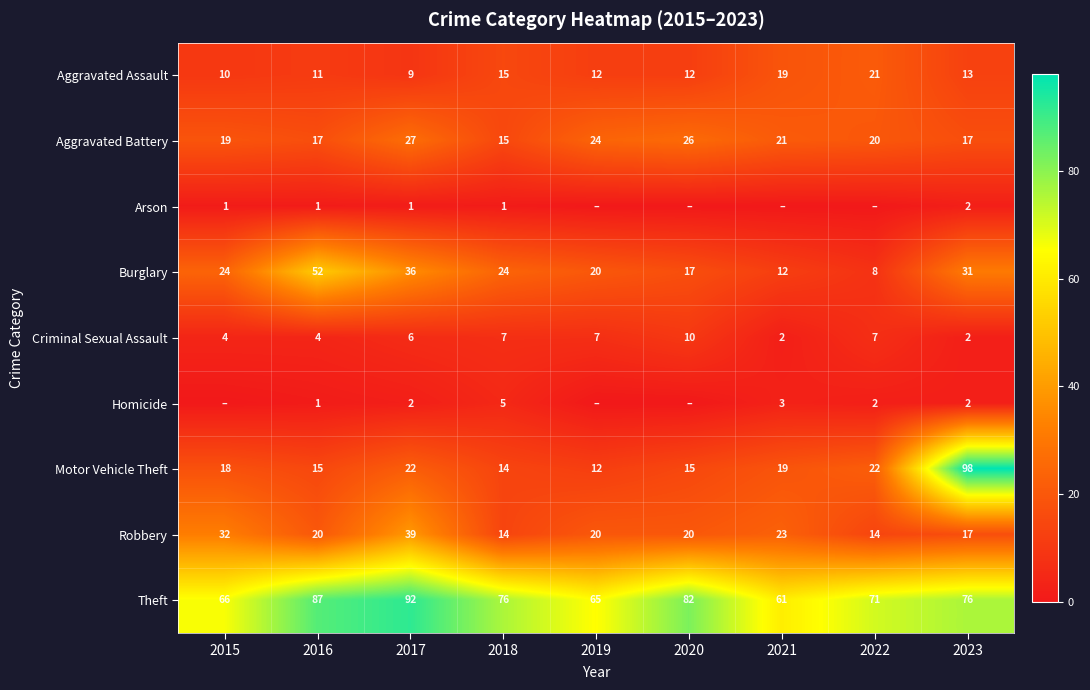

What is the maximum value shown in the chart?

98